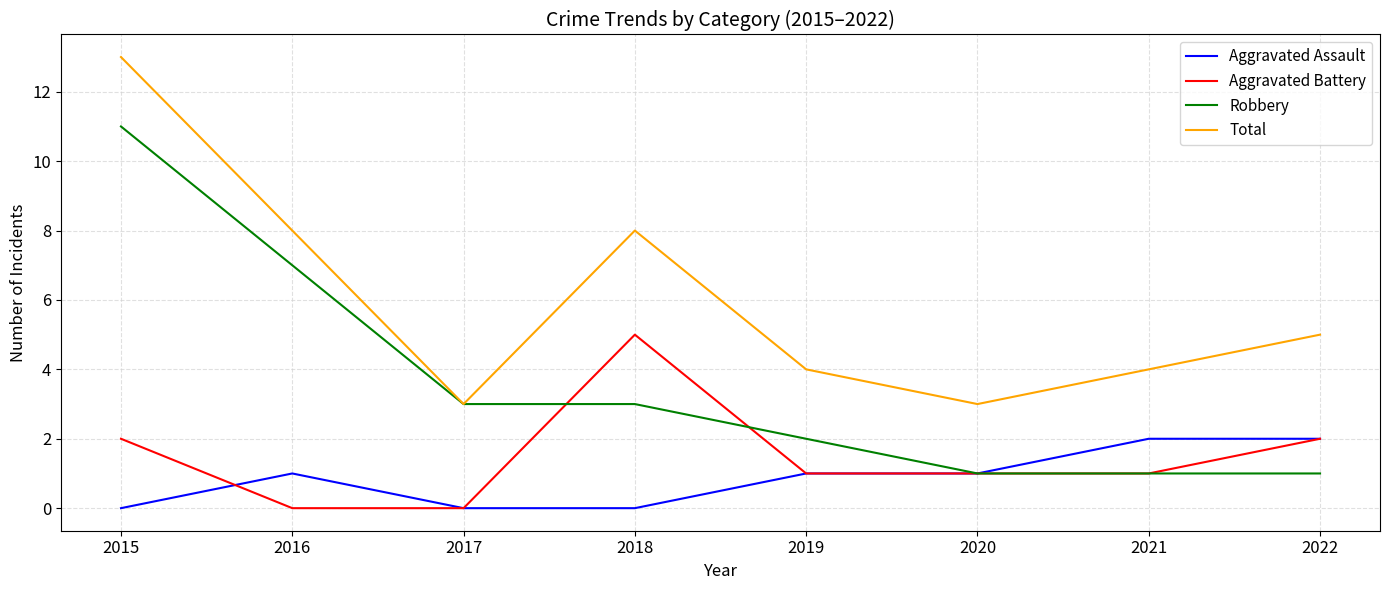

What is the difference between the Robbery values at 2018 and 2015?

8